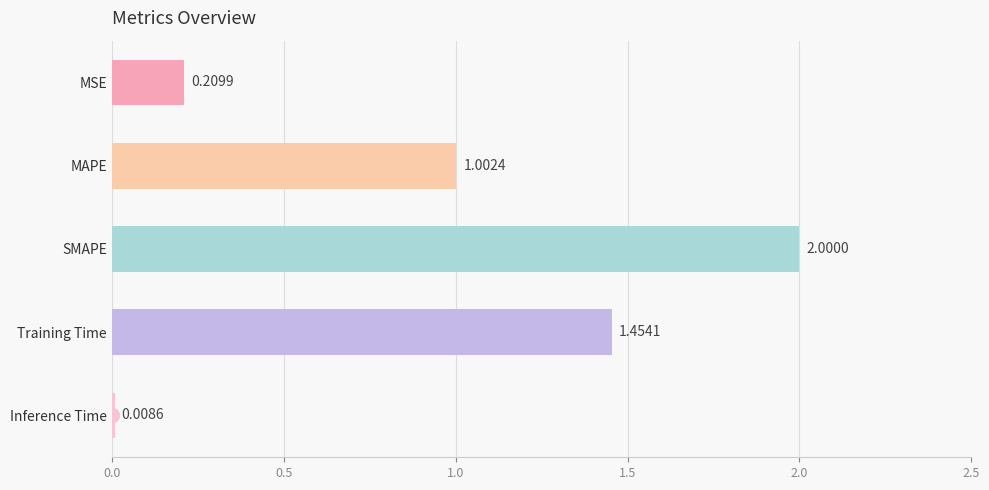

What is the average value?

0.9